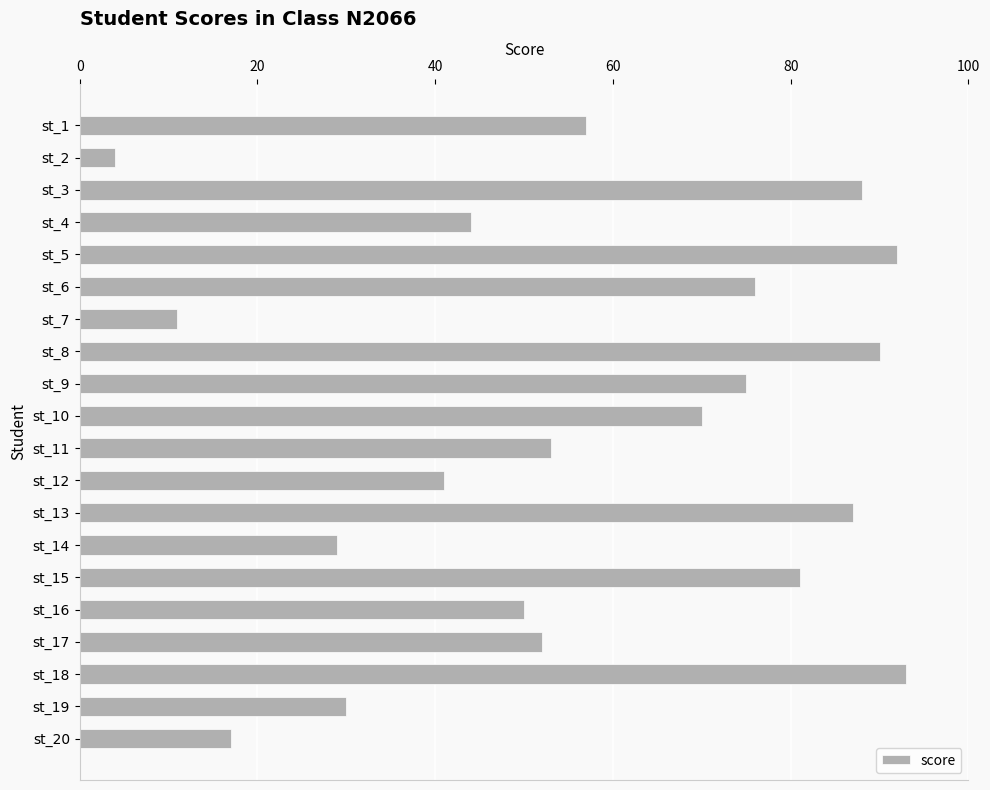

Are the bars horizontal?

Yes